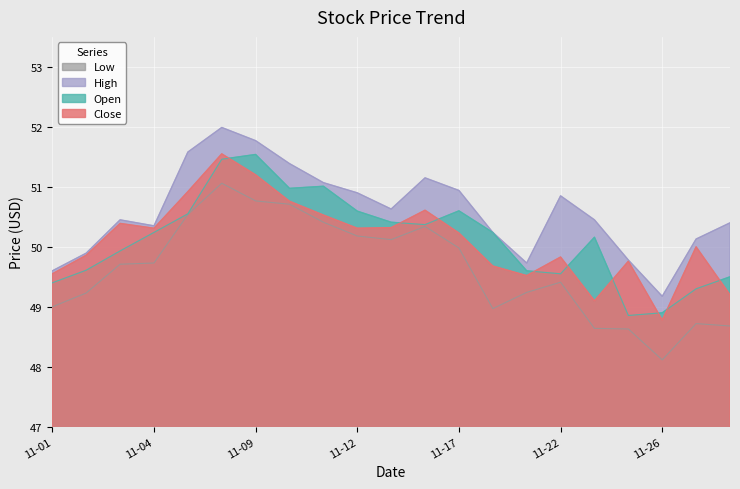

Read the Close value at 11-12.

50.3